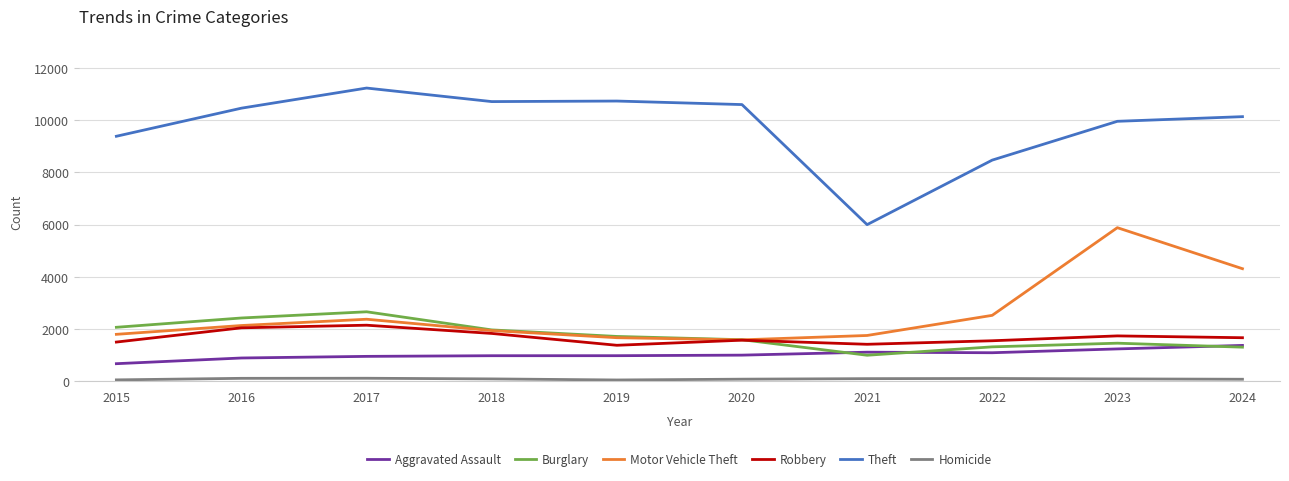

What is the total value across all series at 2024?

18890